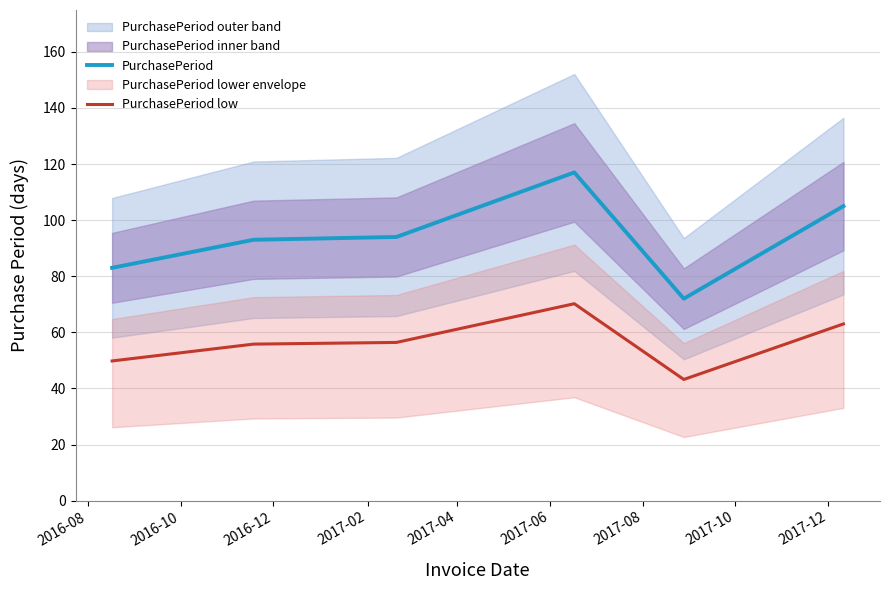

What is the lowest value of the PurchasePeriod series?

72.0